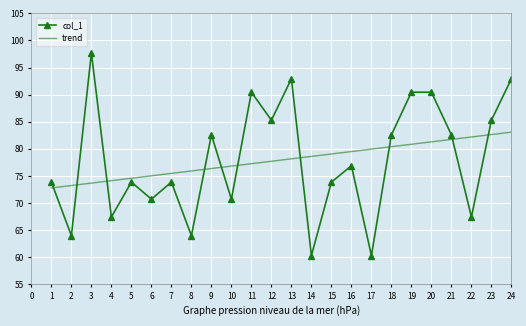

List the series in order of their peak value, lowest first.

trend, col_1